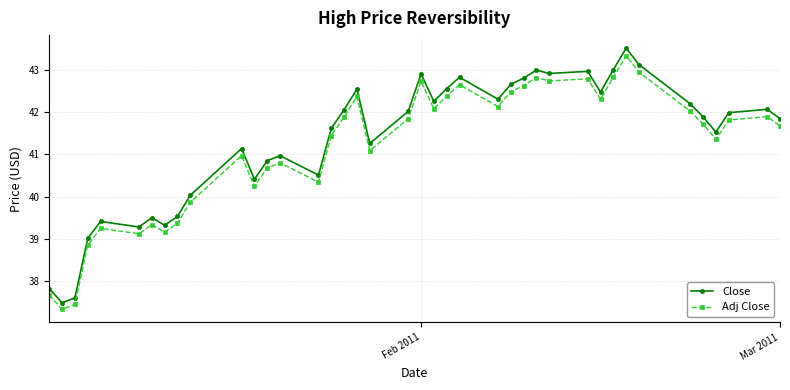

What is the difference between the second highest and minimum values in the Adj Close series?

5.6